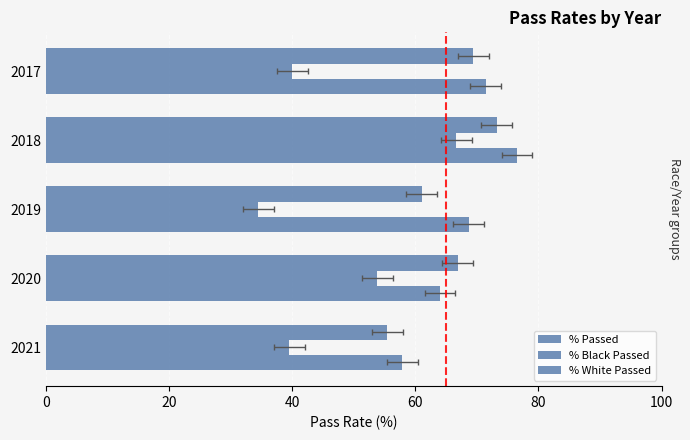

Reading left to right, what are all the values shown in this chart?

% Passed: 69.4	73.2	61.0	66.9	55.5
% Black Passed: 40.0	66.7	34.5	53.9	39.5
% White Passed: 71.4	76.5	68.7	64.0	57.9